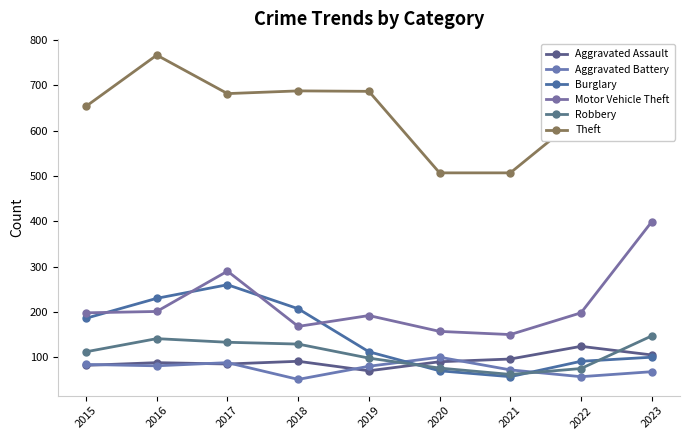

Reading left to right, list all the values displayed in this chart.

Aggravated Assault: 2015=82	2016=88	2017=85	2018=91	2019=70	2020=90	2021=96	2022=124	2023=105
Aggravated Battery: 2015=84	2016=81	2017=88	2018=51	2019=80	2020=100	2021=72	2022=57	2023=68
Burglary: 2015=186	2016=230	2017=260	2018=207	2019=112	2020=70	2021=57	2022=91	2023=100
Motor Vehicle Theft: 2015=198	2016=201	2017=290	2018=168	2019=192	2020=157	2021=150	2022=198	2023=399
Robbery: 2015=112	2016=141	2017=133	2018=129	2019=98	2020=76	2021=62	2022=75	2023=147
Theft: 2015=654	2016=767	2017=682	2018=688	2019=687	2020=507	2021=507	2022=634	2023=703